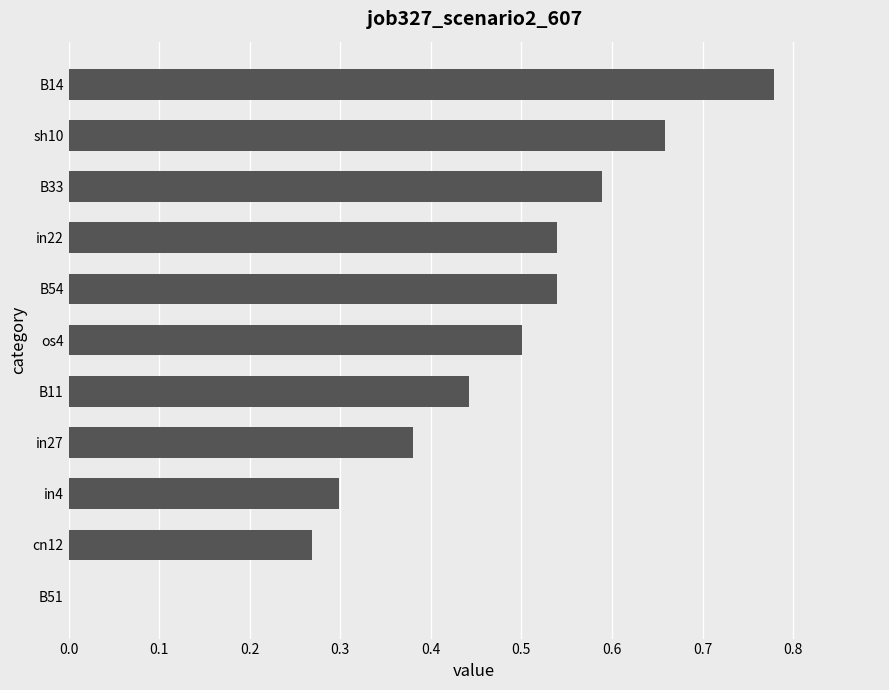

Between B51 and sh10, which is larger?

sh10